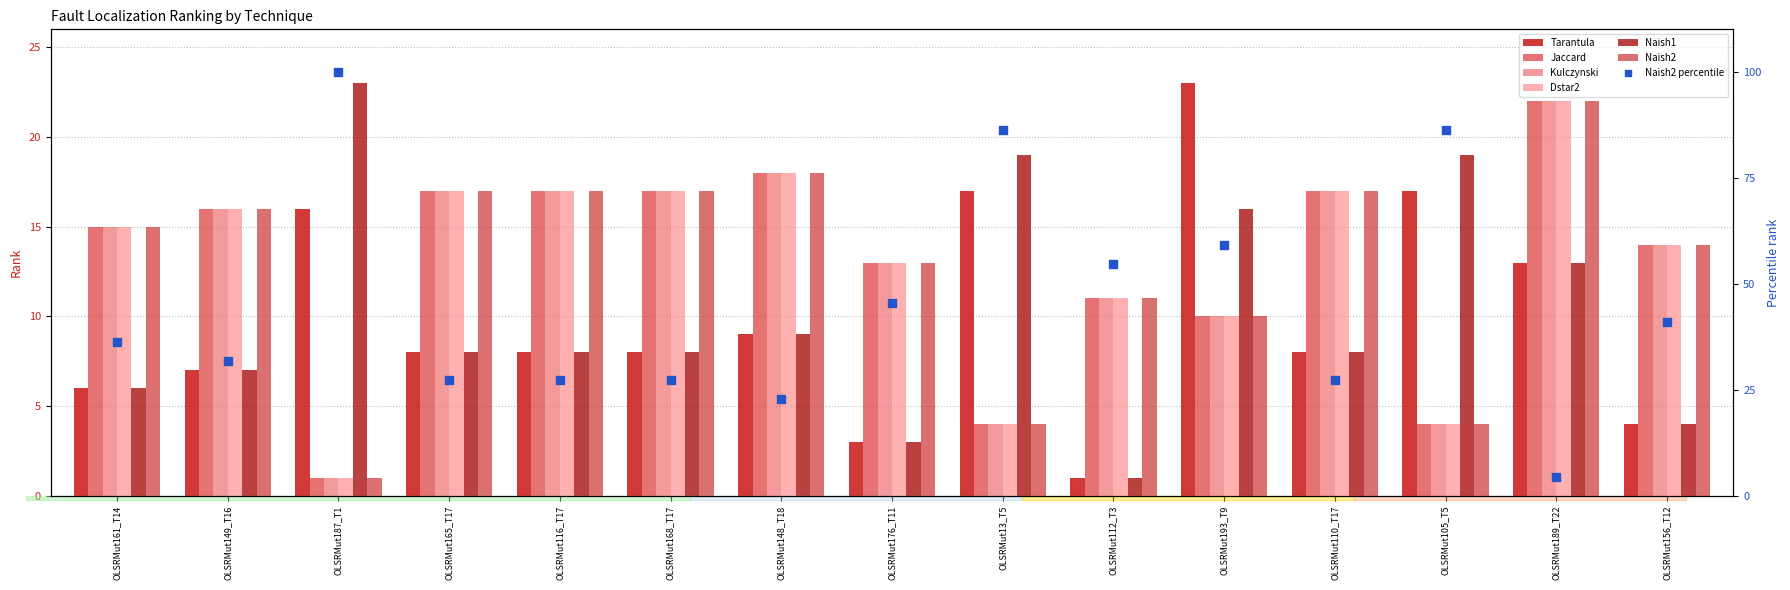

At which category is the sum across all series the highest?

OLSRMut189_T22